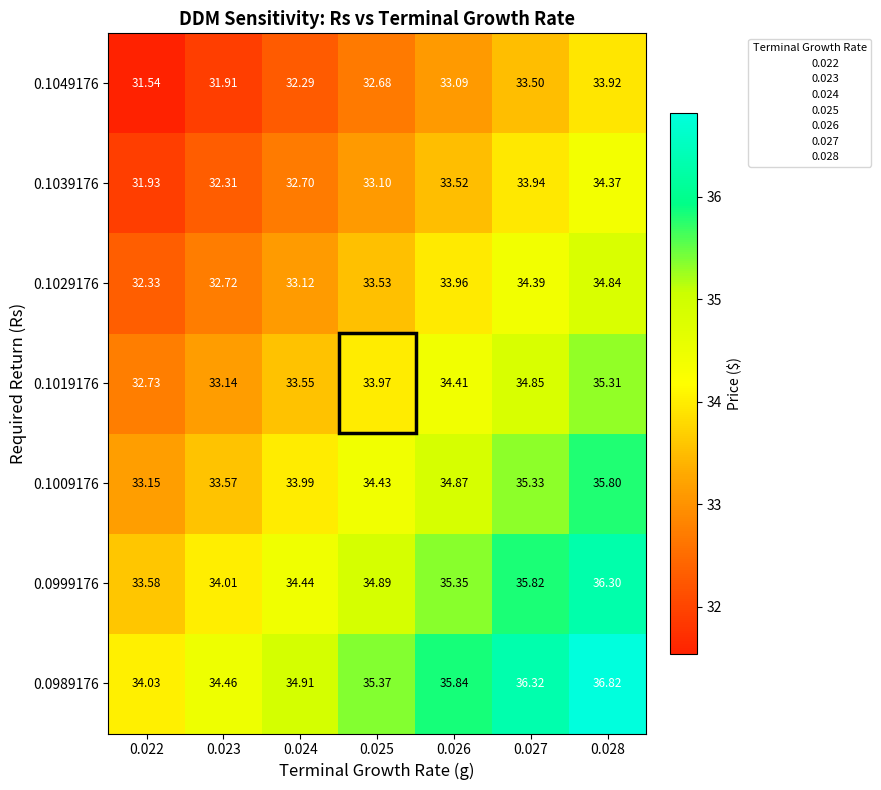

At how many categories does at least one series exceed 34?

7